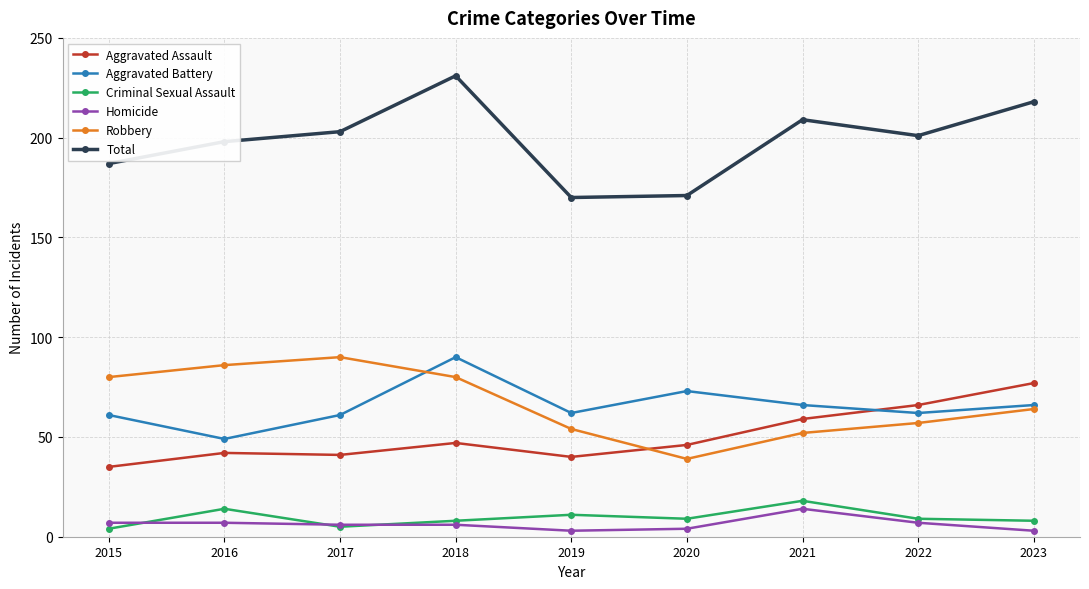

In Aggravated Assault, how many points are lower than both neighbors (excluding endpoints)?

2